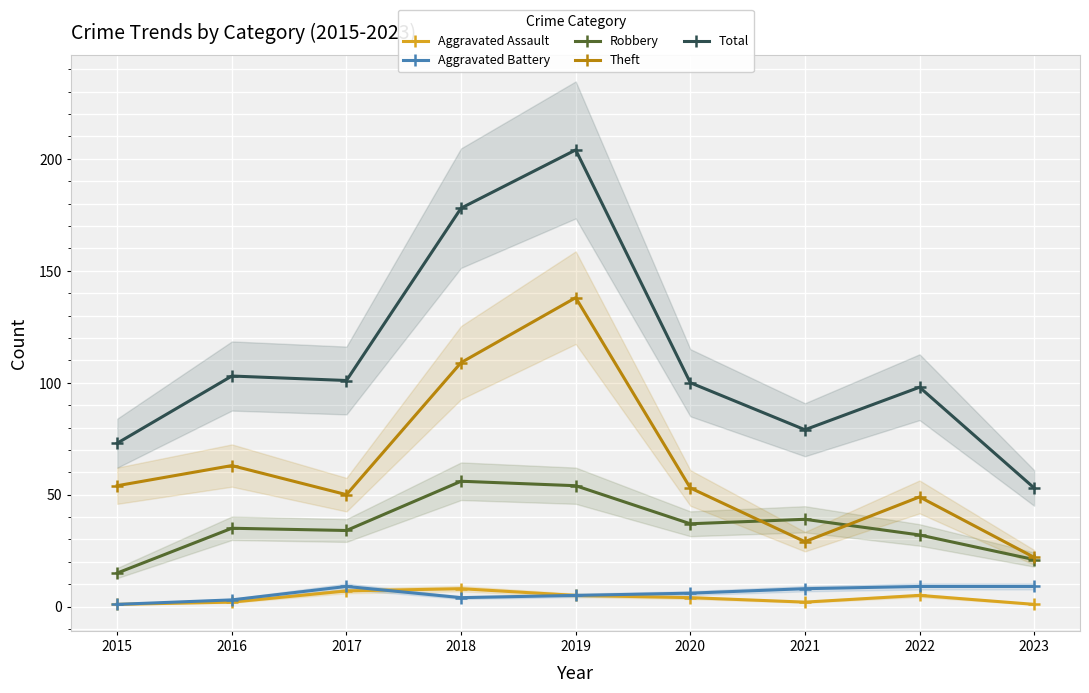

Is the value of Aggravated Battery at 2015 greater than the value of Aggravated Assault at 2021?

No